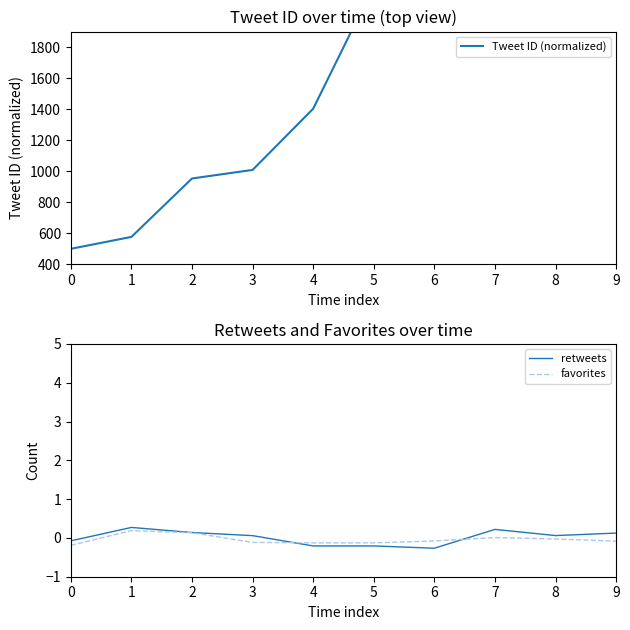

How many data points does each series have?

10